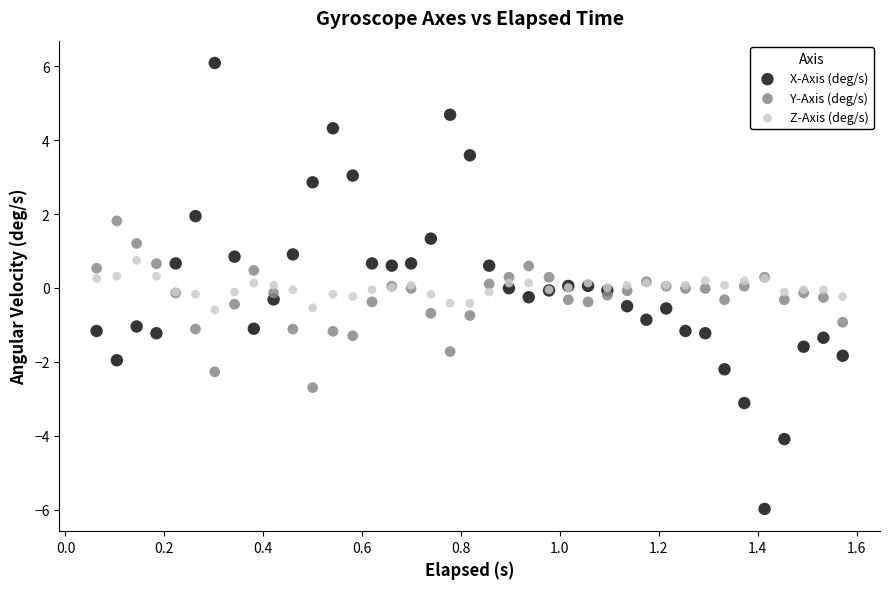

What is the X range (max minus min) for the scatter plot?

1.5